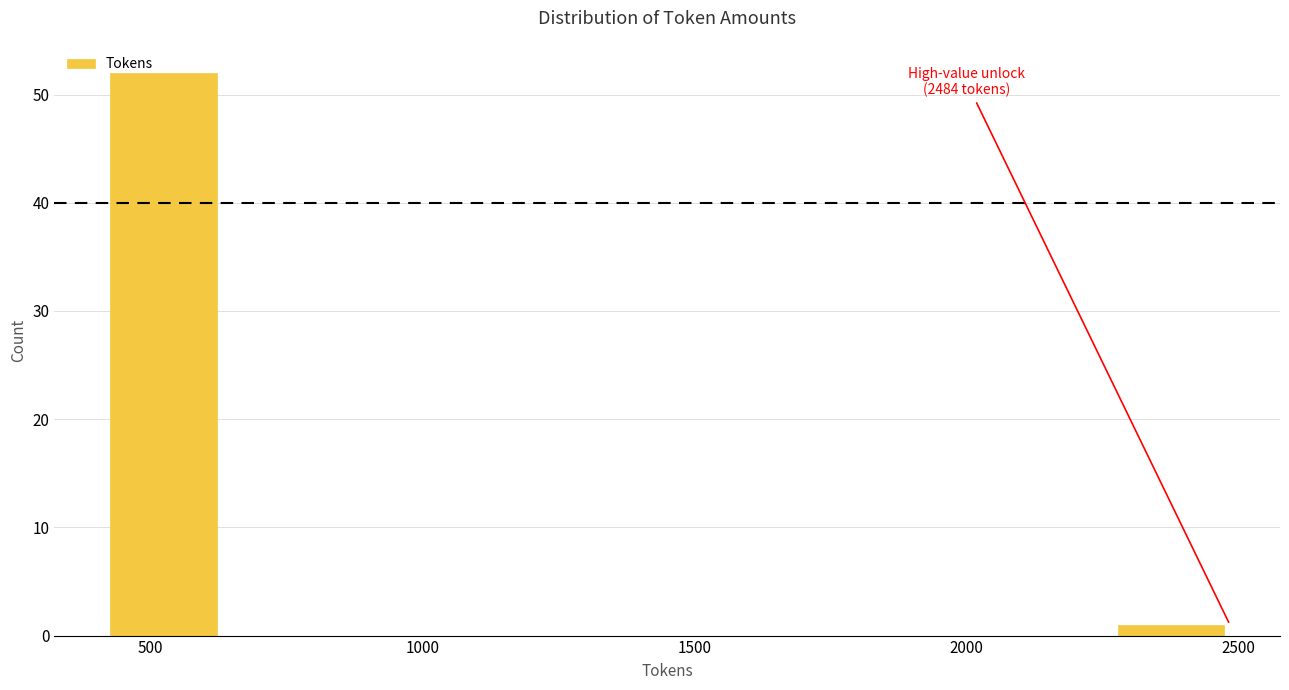

Over which range of the x-axis is the bar tallest?

450 to 650